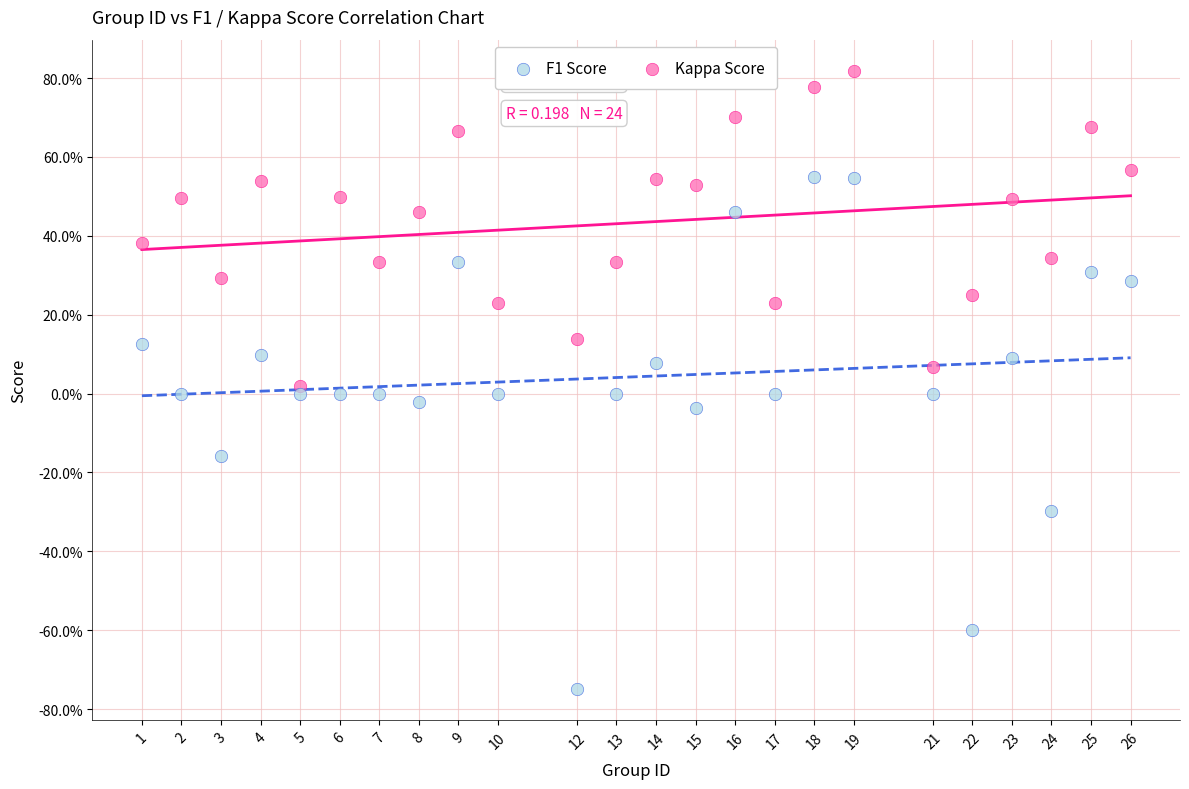

What are all the series names shown in the legend?

F1 Score, Kappa Score